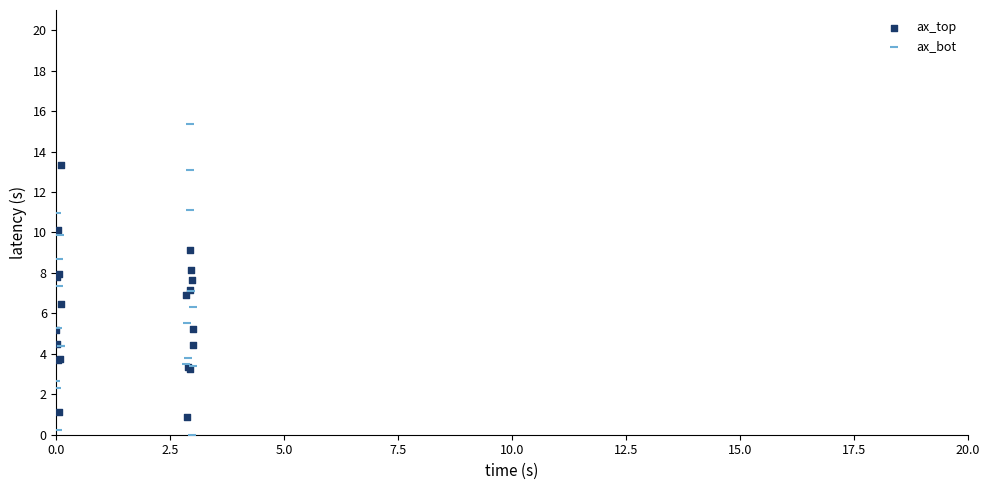

Which series reaches the minimum Y coordinate?

ax_bot